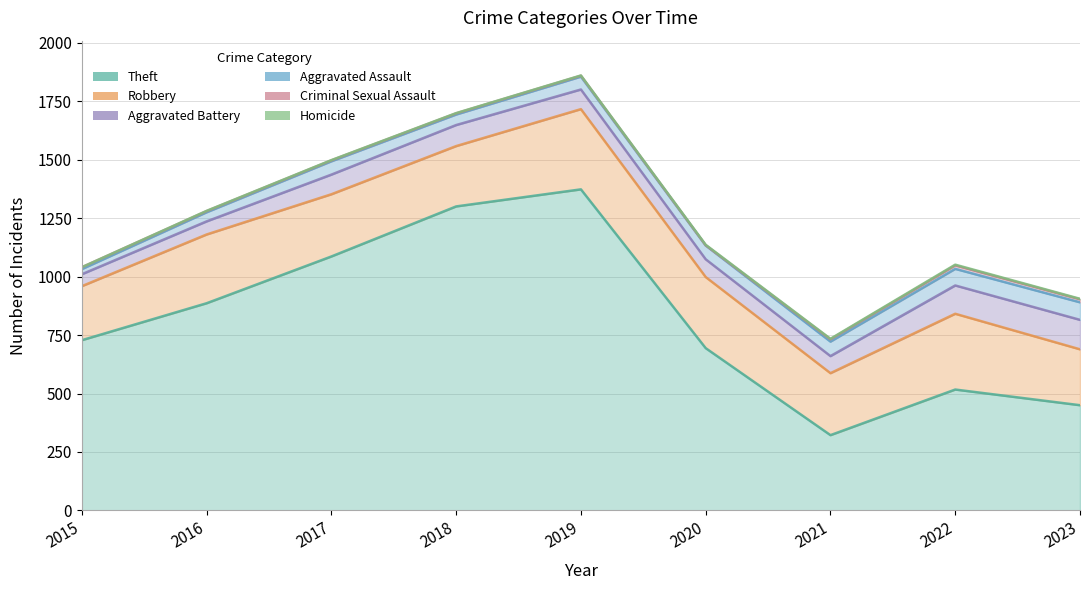

Does the chart display data point markers on the line(s)?

No